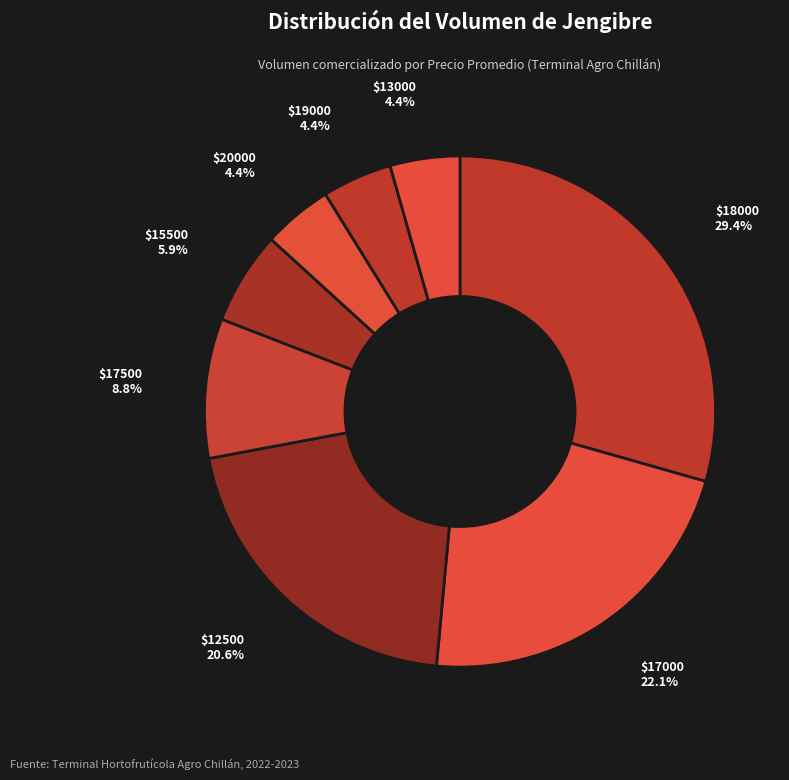

How many slices are in this pie chart?

8